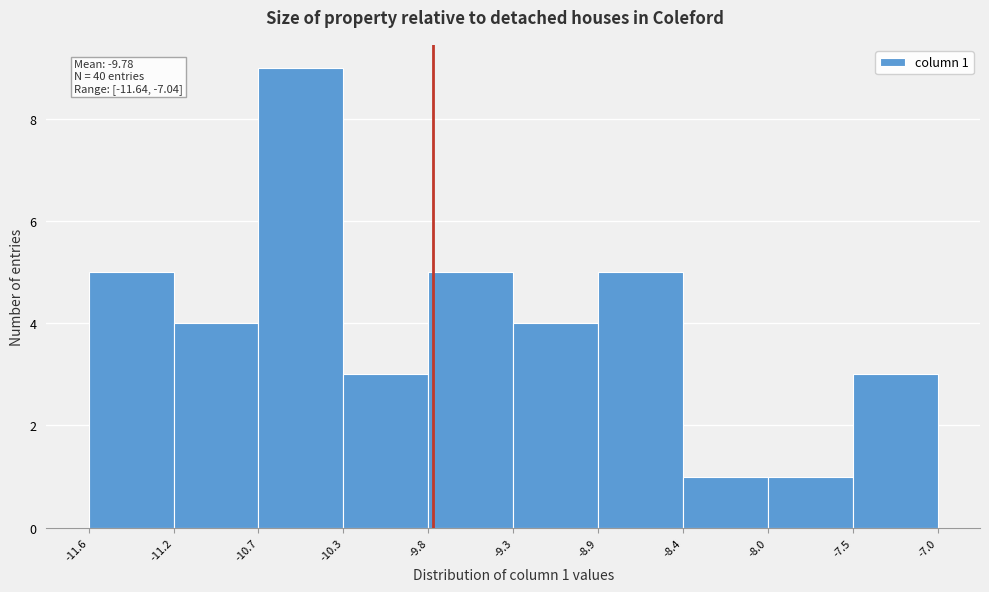

Over which range of the x-axis is the bar tallest?

-10.7 to -10.3